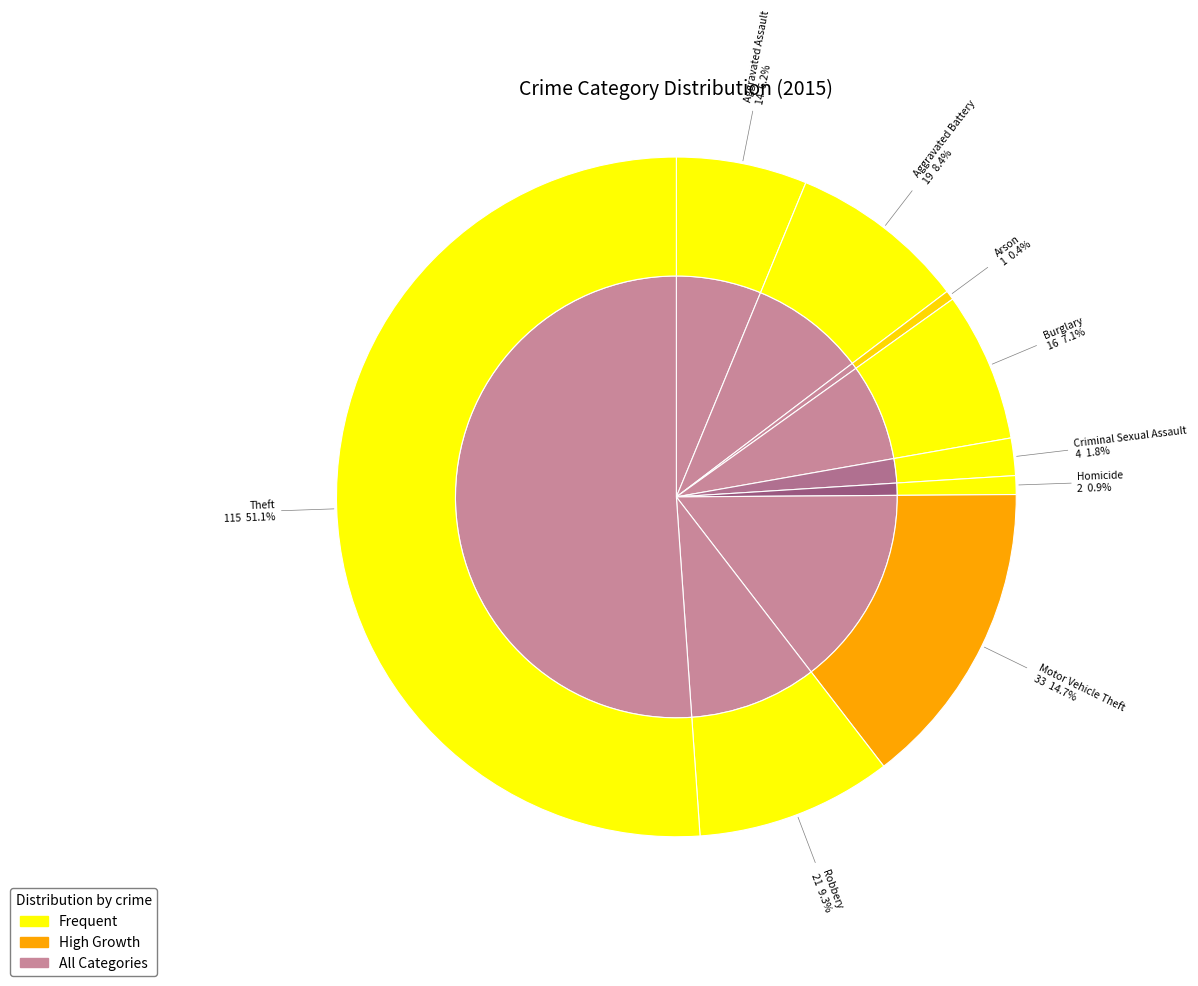

Which category has the biggest portion of the pie?

Theft